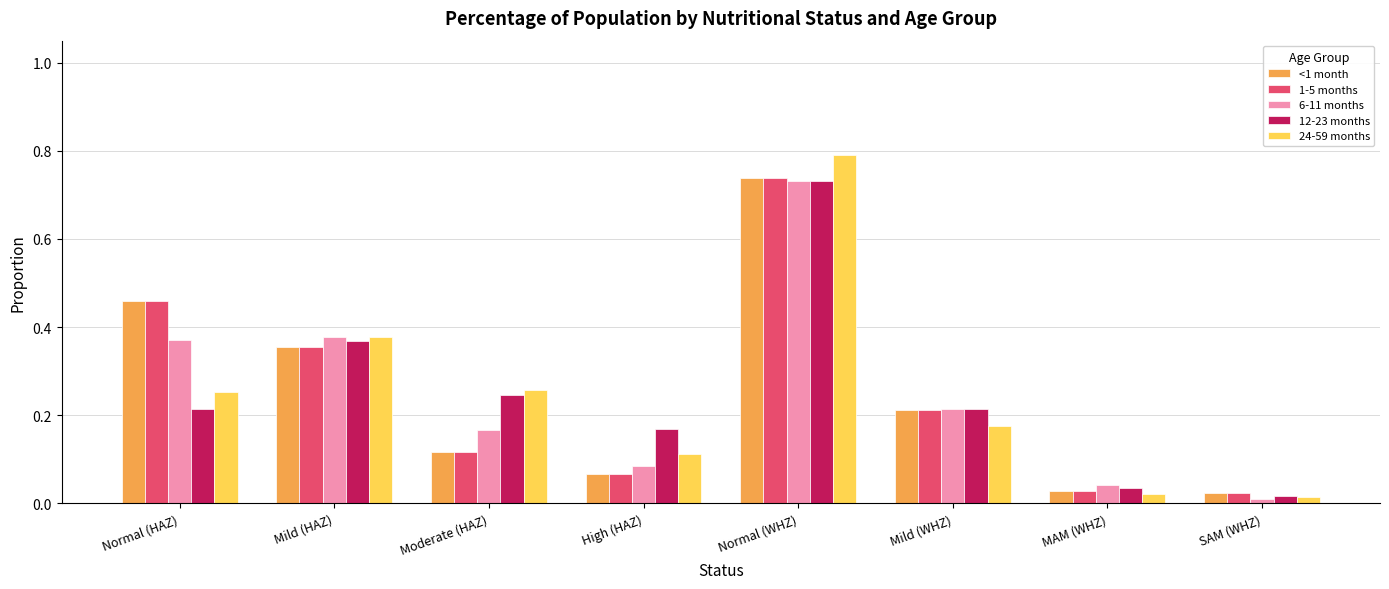

Where is 6-11 months nearest to the value 0?

SAM (WHZ)